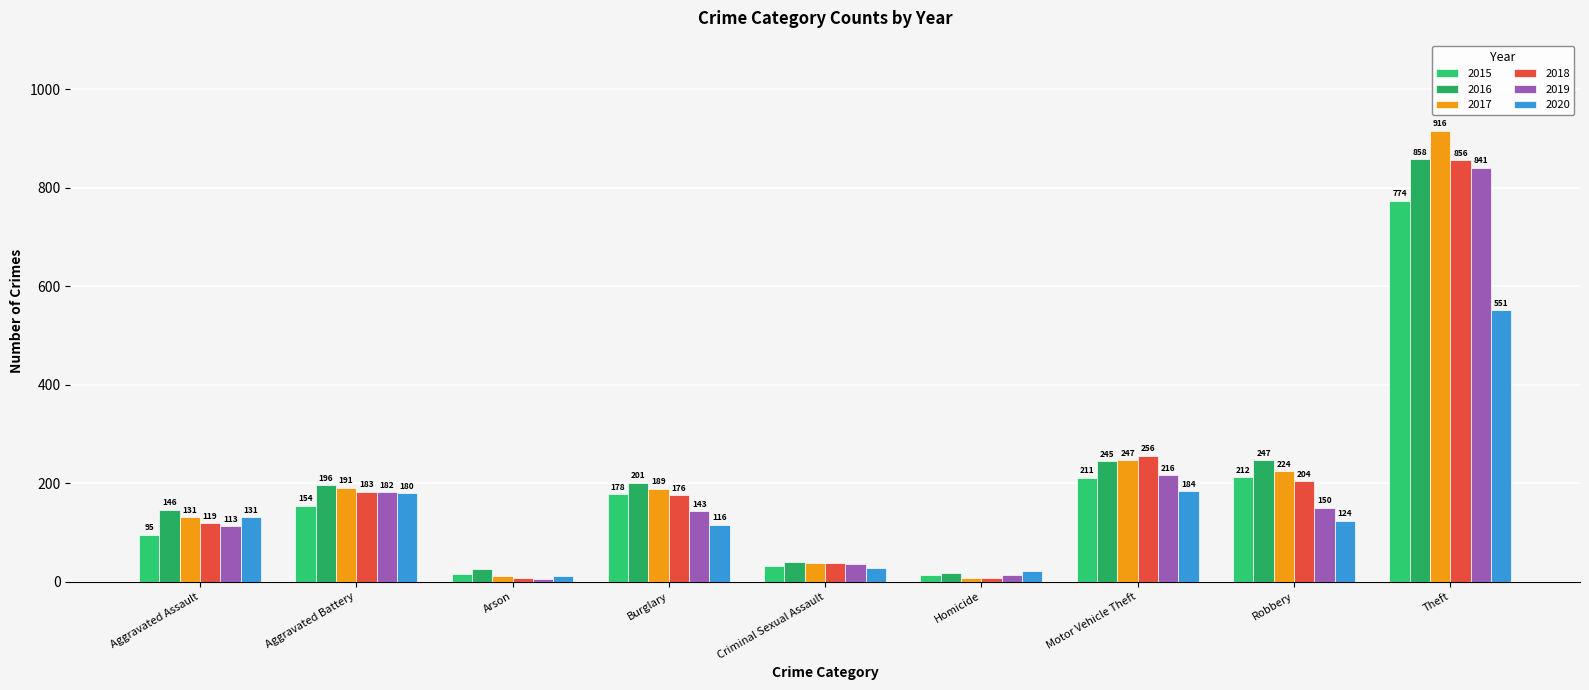

What is the lowest value of the 2018 series?

8